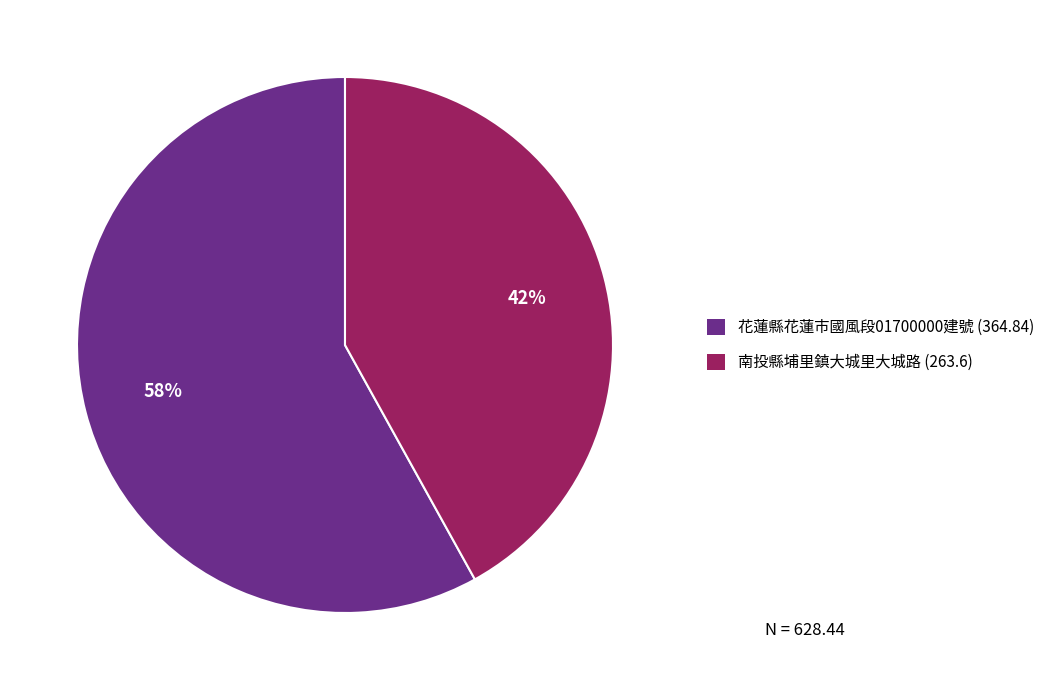

Is there a majority slice in this chart?

Yes